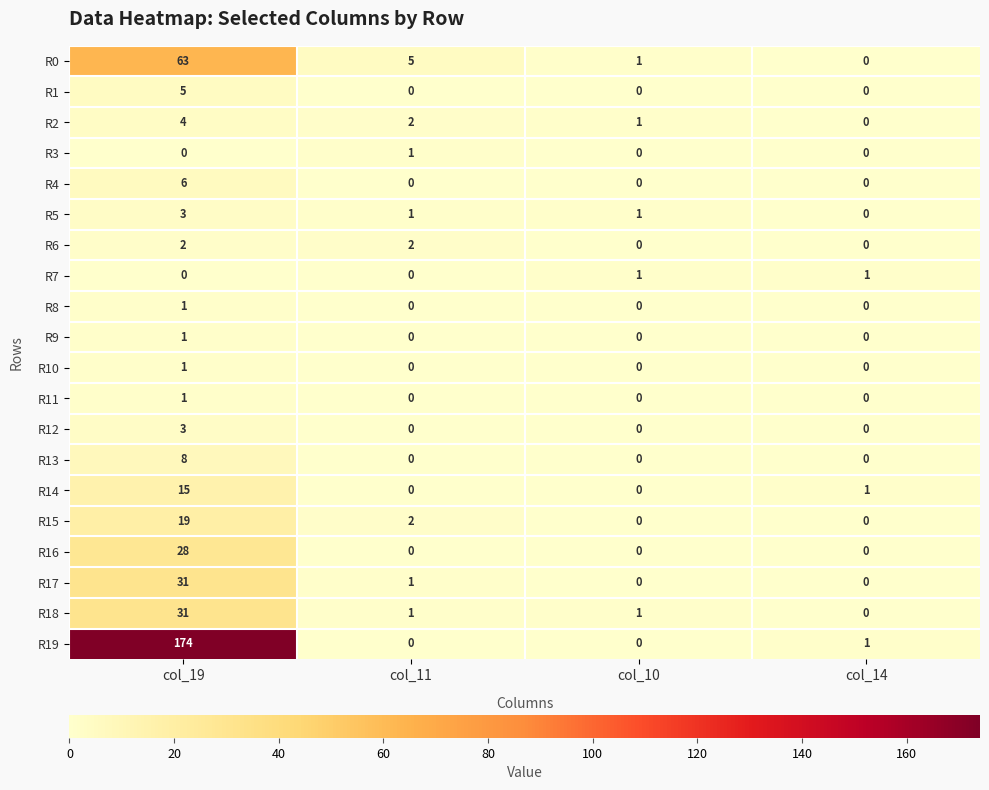

True or false: R17 has a value of 19 at col_14.

False